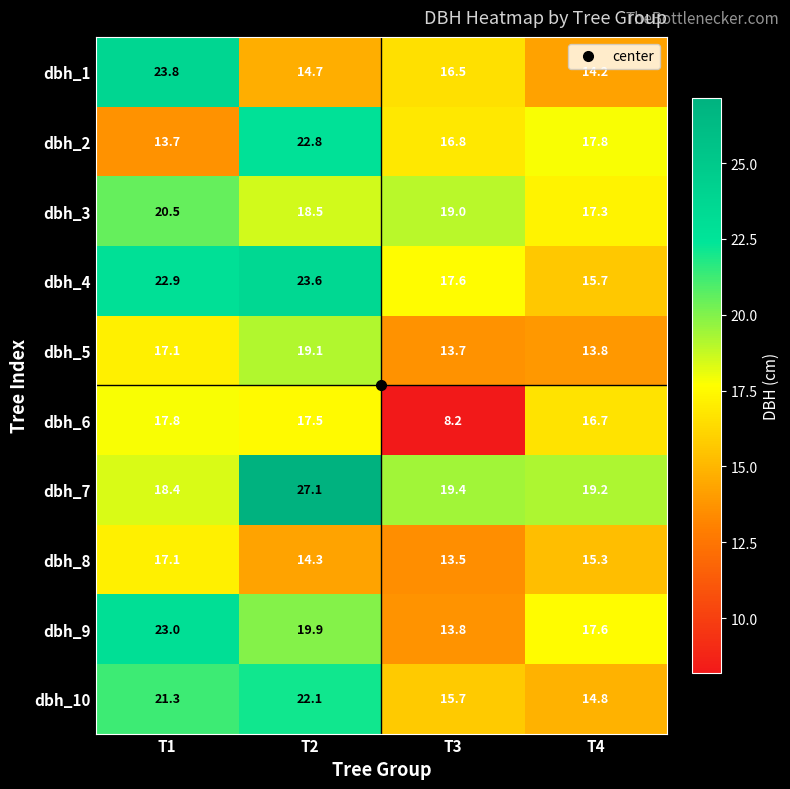

At which label is dbh_6 closest to 13?

T4